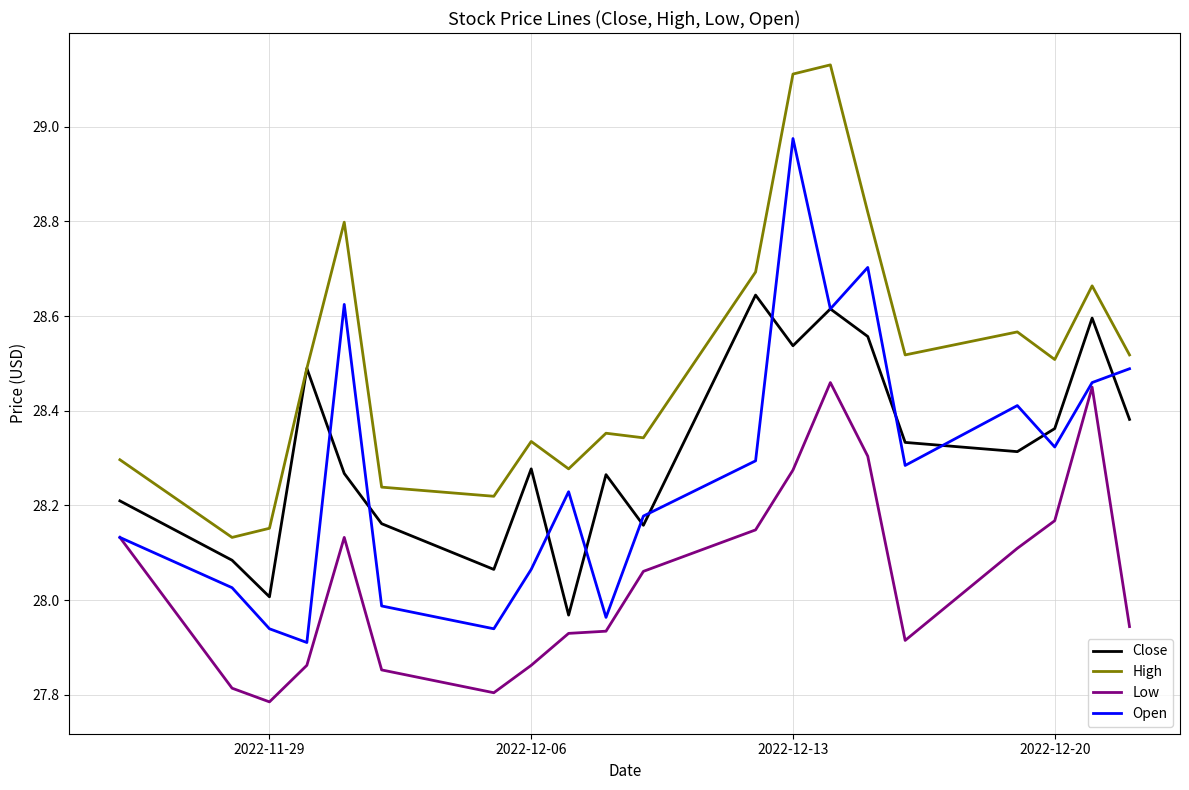

Rank the series by their maximum value, from lowest to highest.

Low, Close, Open, High